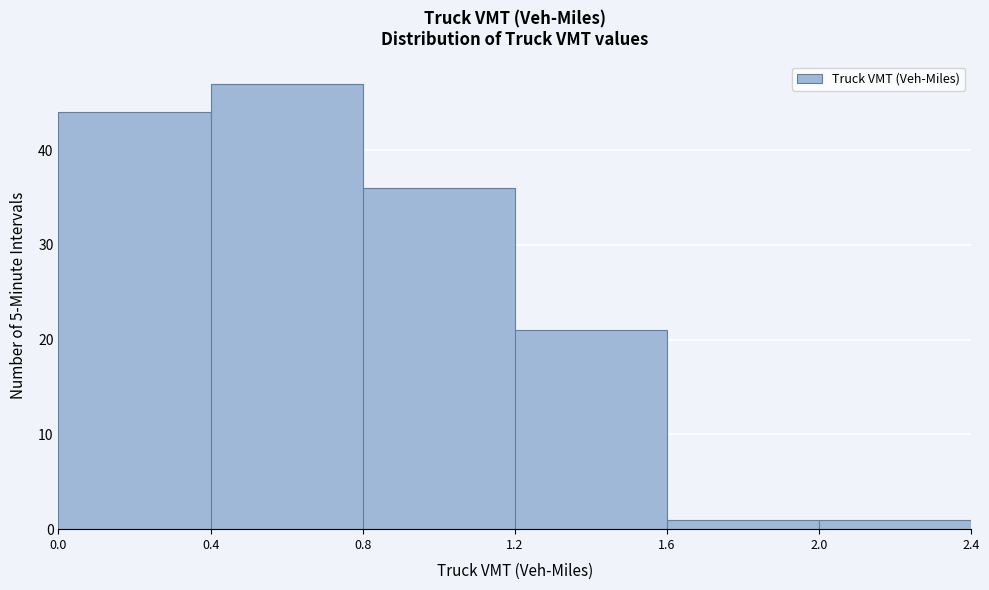

Reading left to right, list every bar in this chart as the range it spans on the x-axis followed by its height. The values are not printed on the chart, so give them approximately, as read against the axis.

0.0 to 0.4: 44
0.4 to 0.8: 47
0.8 to 1.2: 36
1.2 to 1.6: 21
1.6 to 2.0: 1
2.0 to 2.4: 1